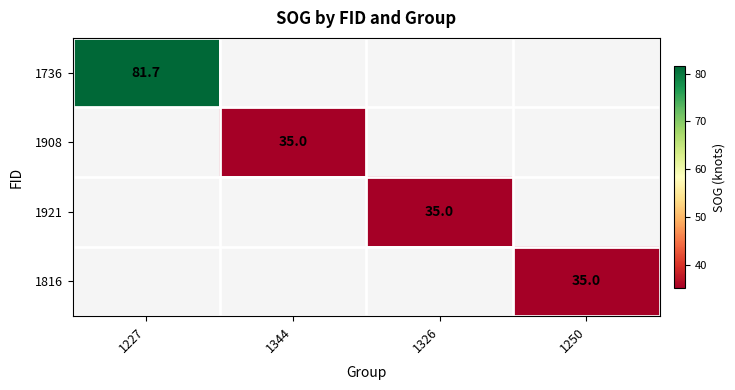

True or false: 1816 has a value of 45.5 at 1250.

False